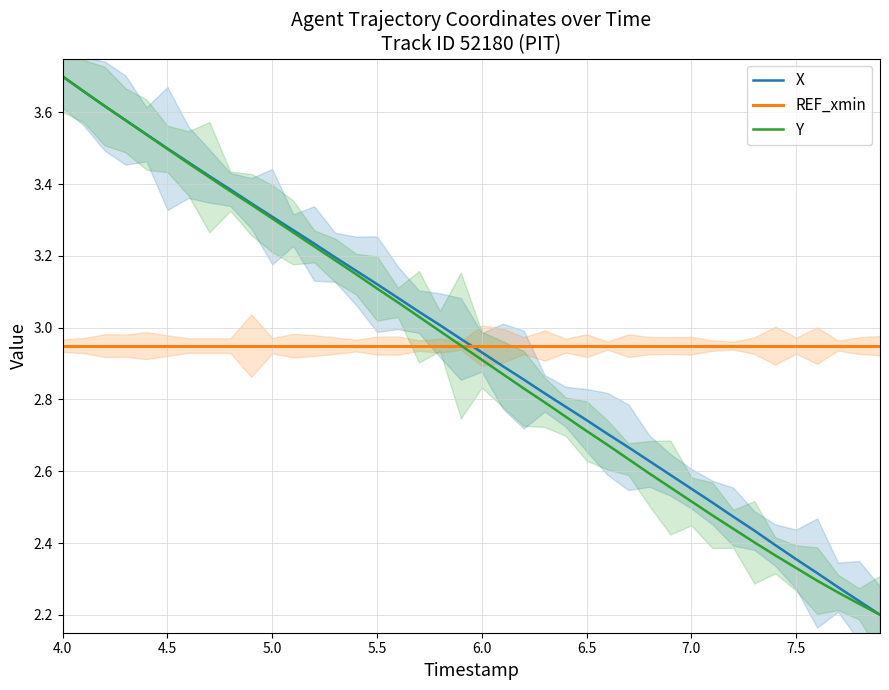

What is the average value of the X series?

2.9